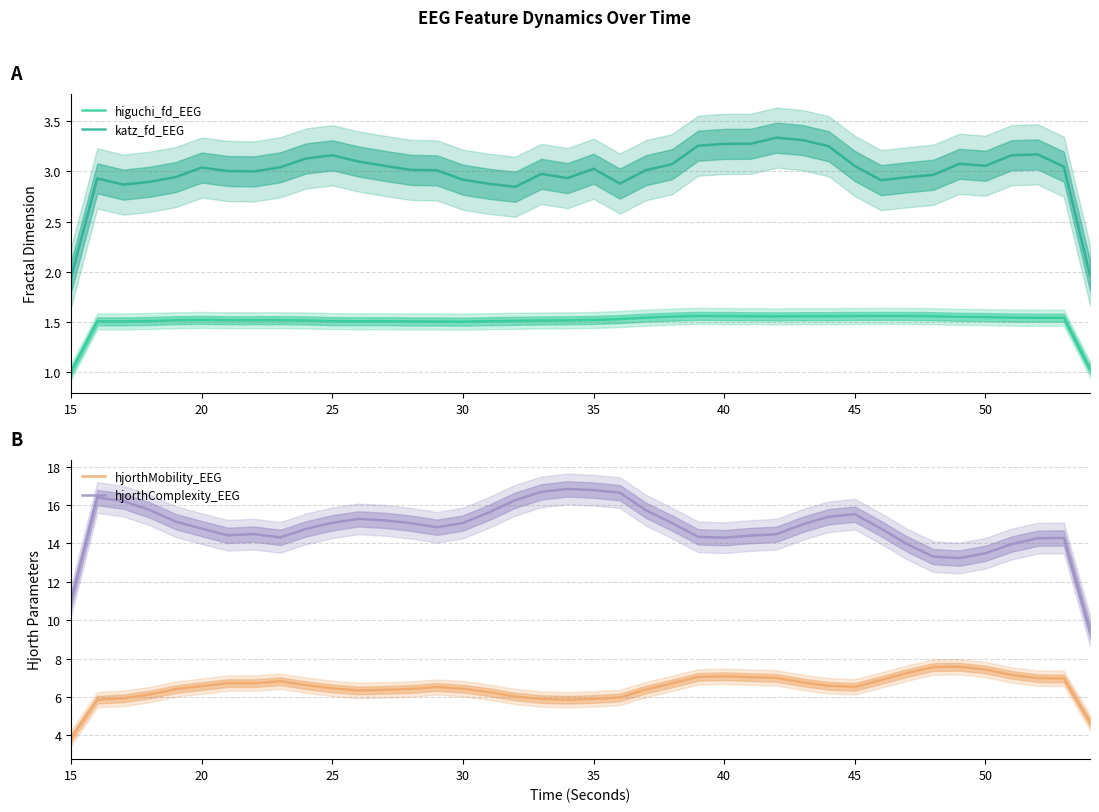

True or false: hjorthComplexity_EEG and hjorthMobility_EEG cross at least once.

False